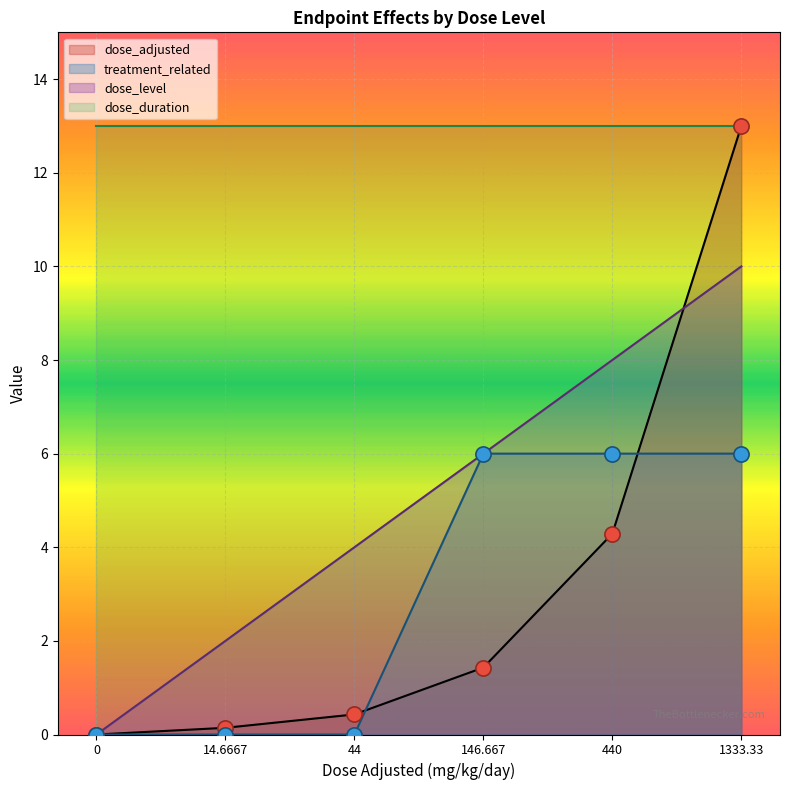

Is the value of treatment_related at 440 greater than the value of dose_level at 44?

Yes